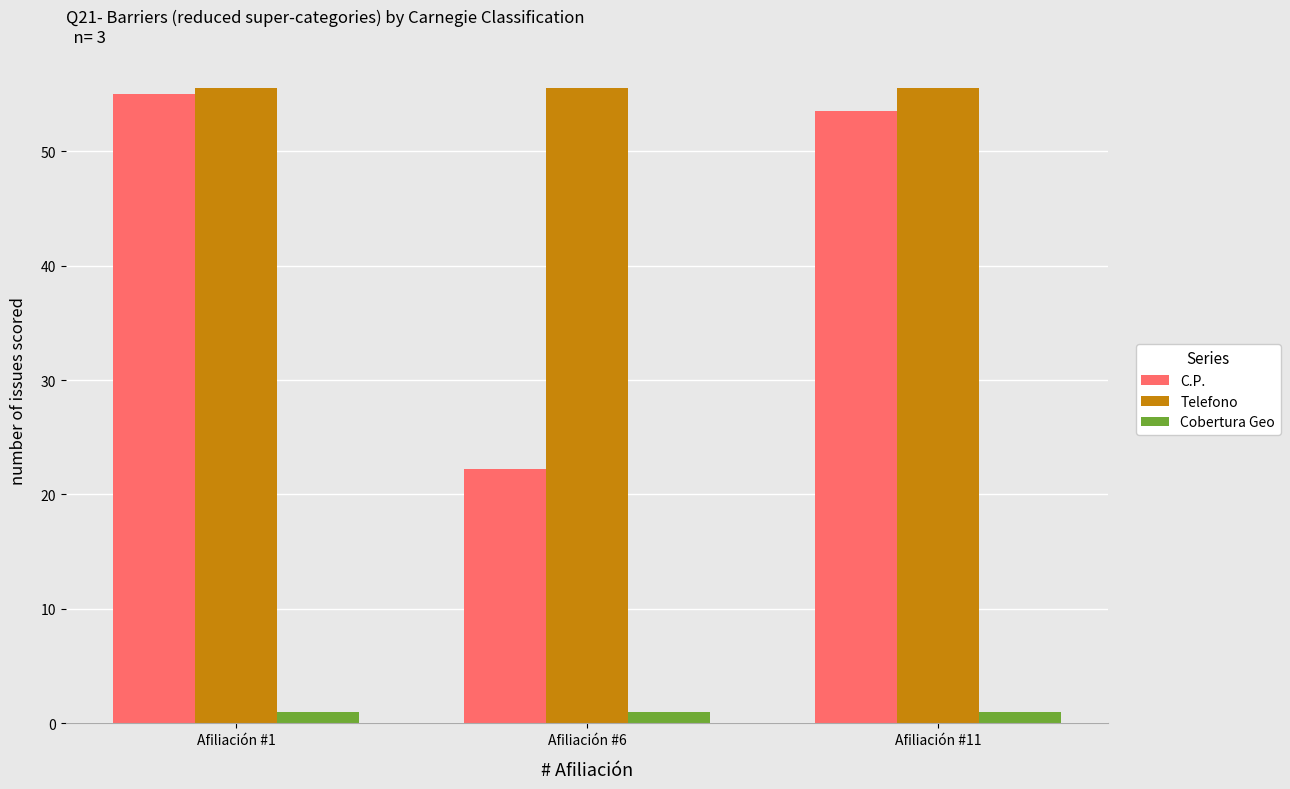

How many values in the C.P. series exceed 53?

2